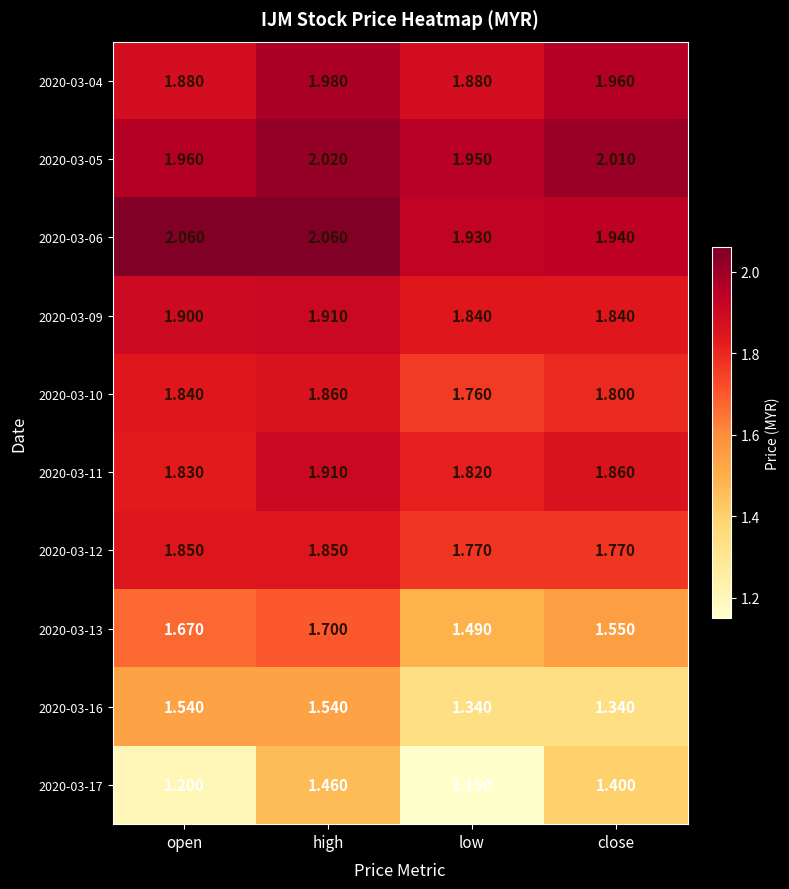

How many categories are shown in the chart?

4